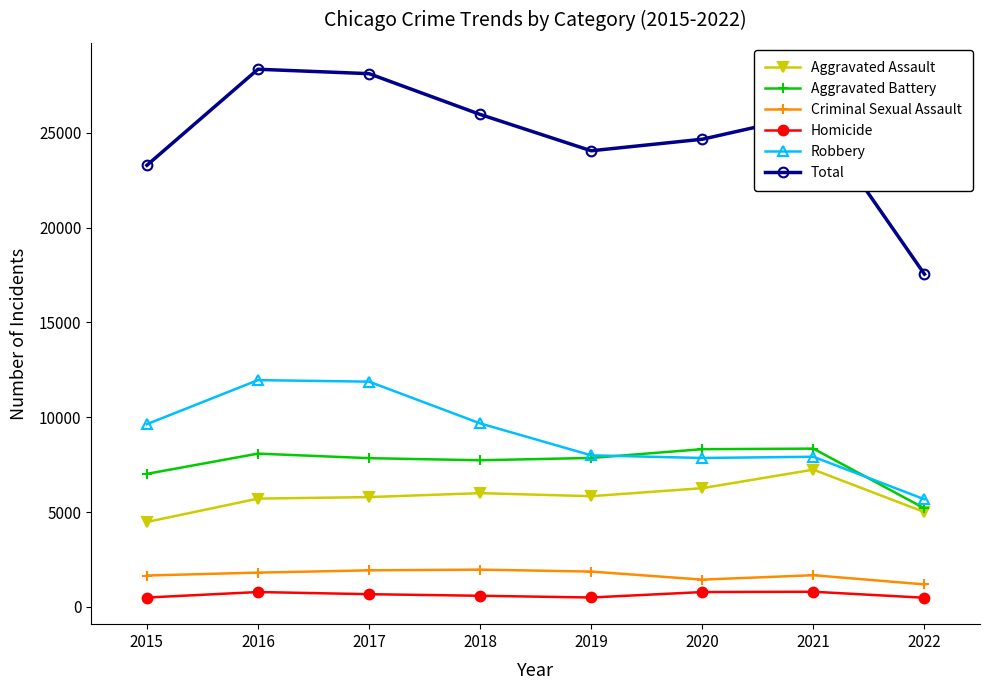

Between 2017 and 2018, which series saw the biggest shift?

Robbery